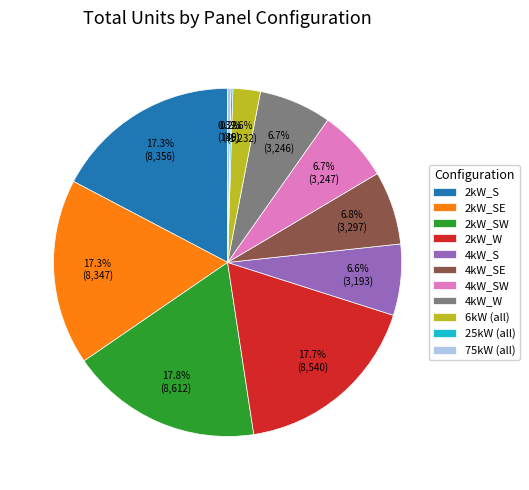

What is the total percentage of 4kW_S and 4kW_SE?

13.4%